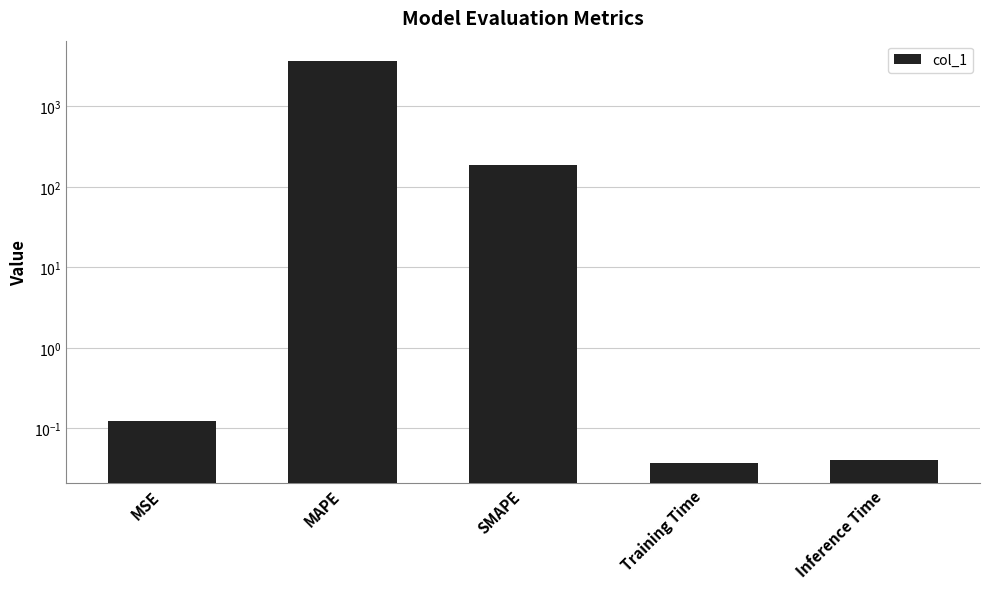

Which category has the highest value across all series?

MAPE